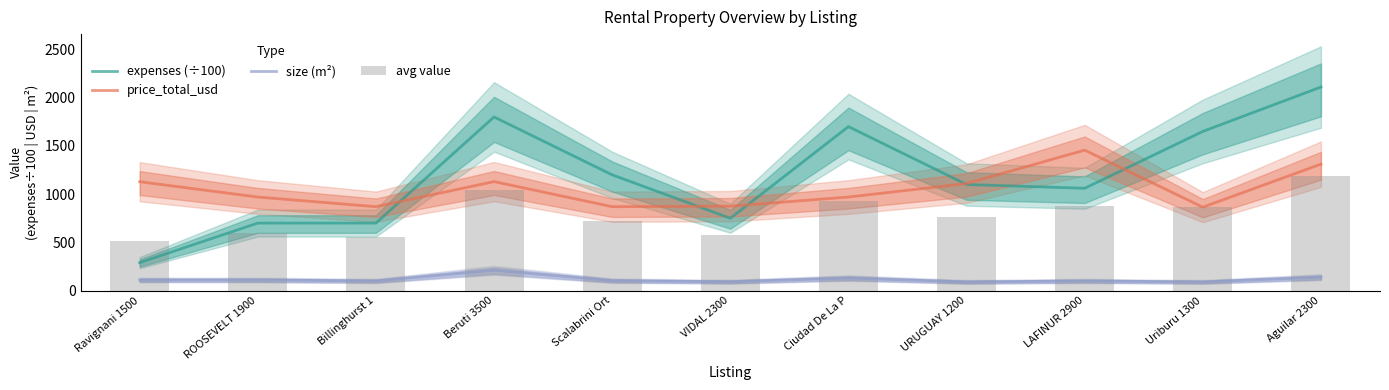

The value of avg value at Ravignani 1500 is 509.7. True or false?

True